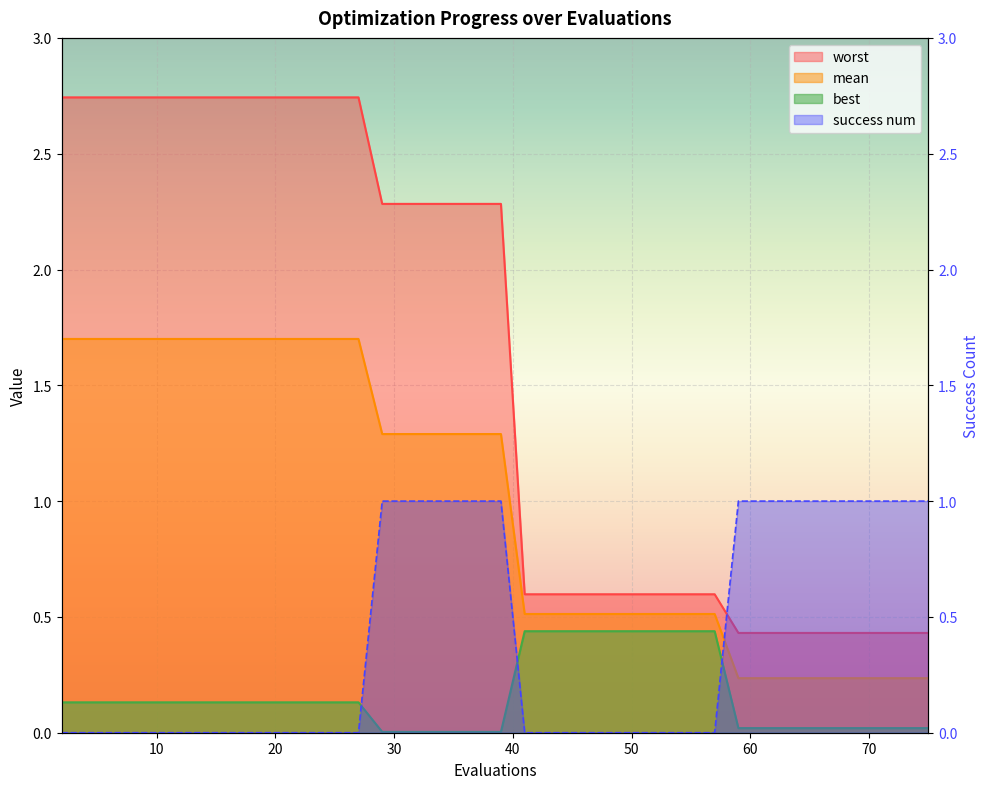

What is the sum of all best values?

2.1